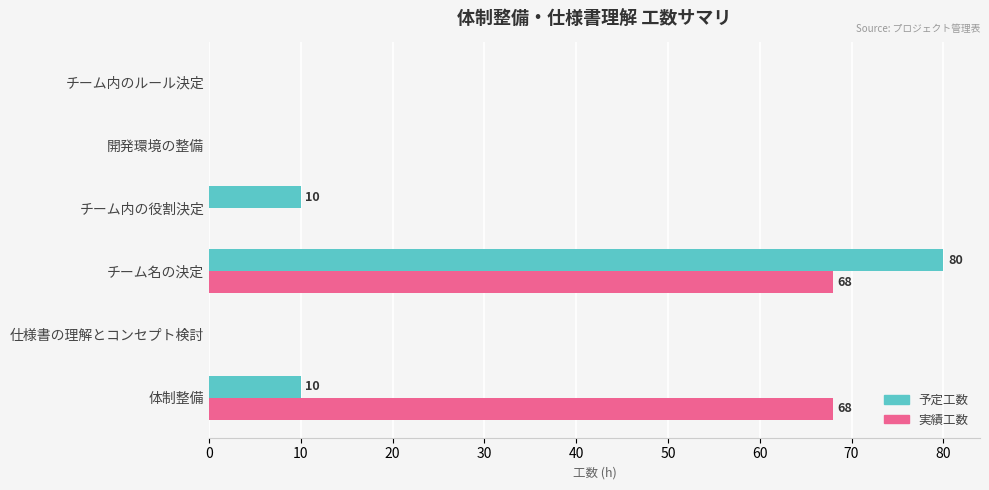

What is the highest value of the 実績工数 series?

68